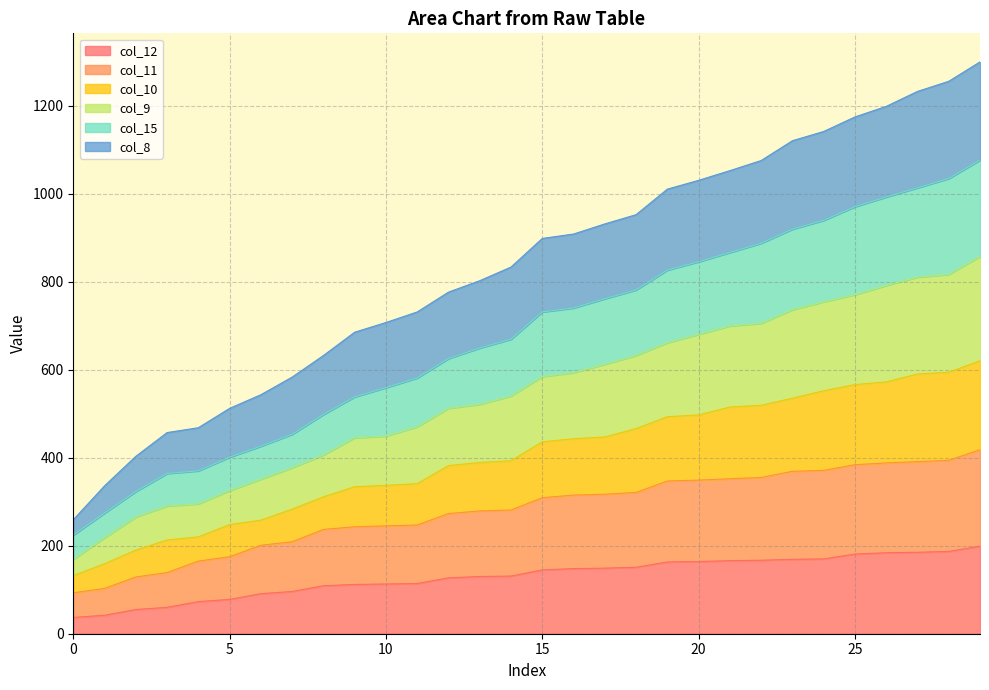

What is the minimum value for col_12?

37